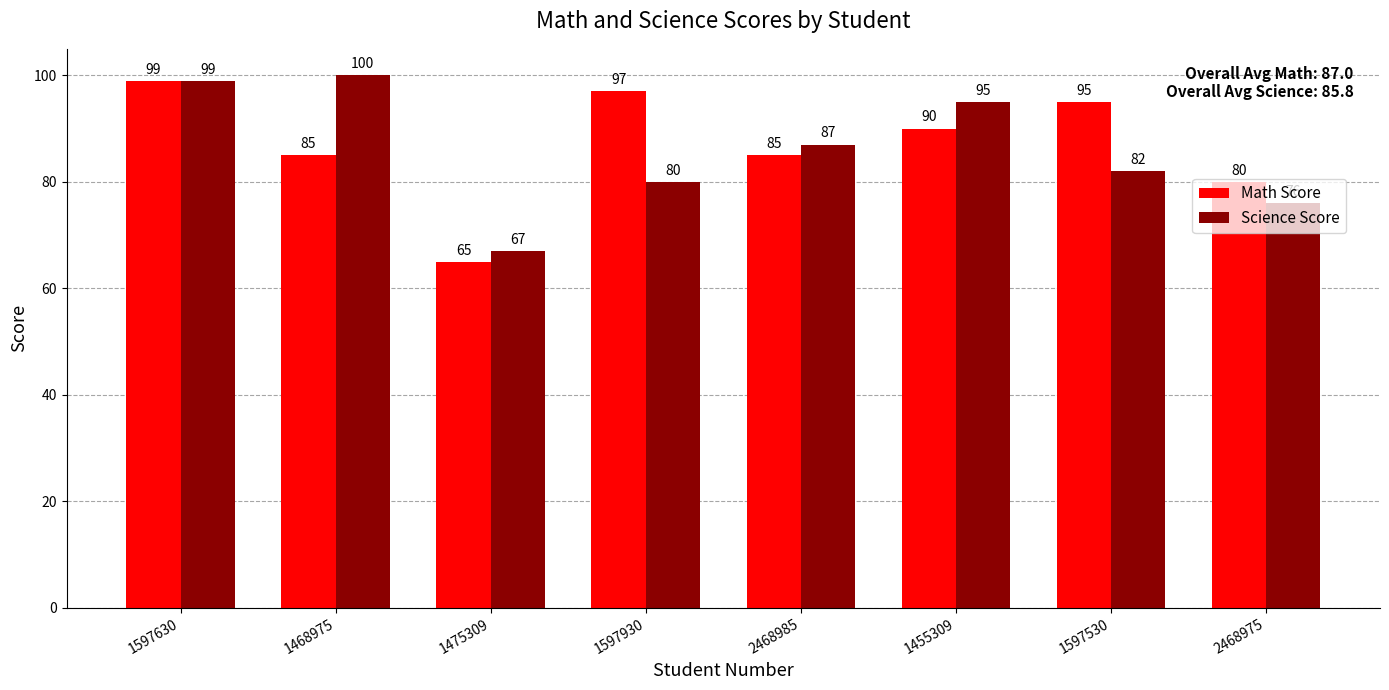

Which series has the widest spread of values?

Math Score